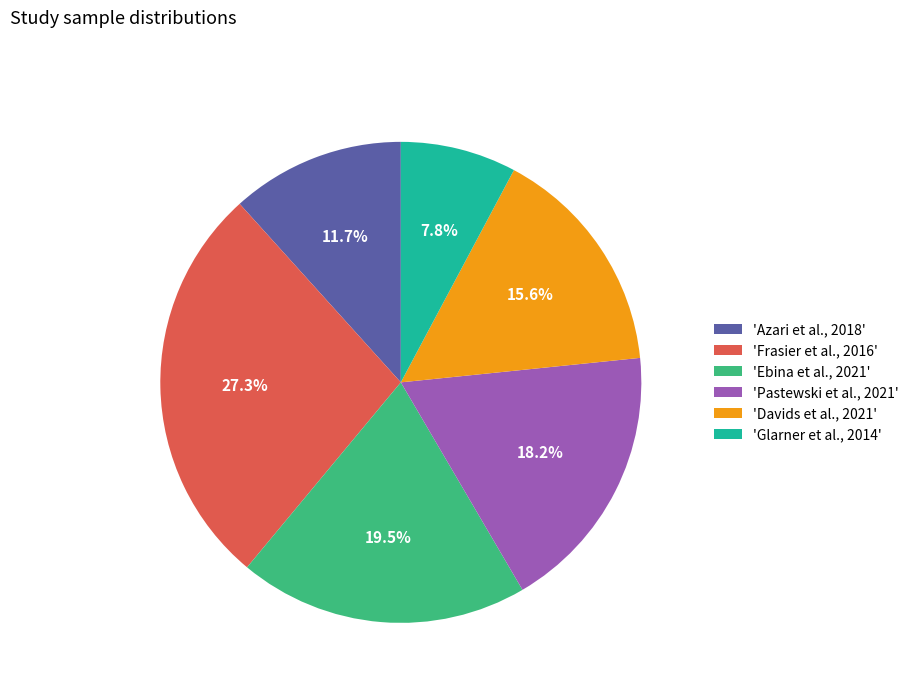

Is 'Azari et al., 2018' the majority of the pie?

No